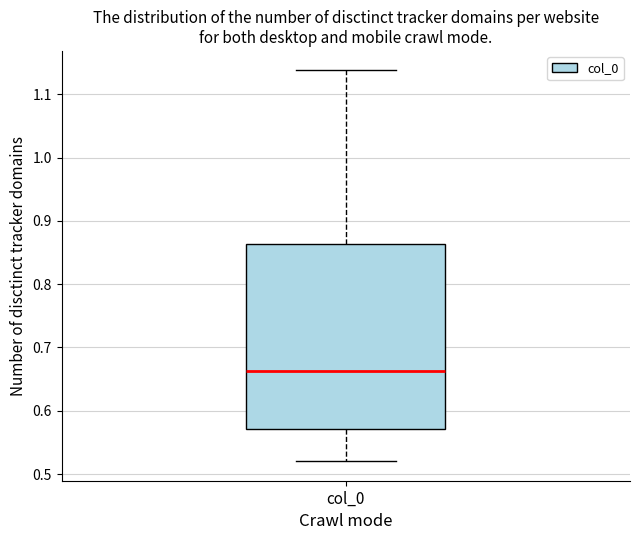

Read this box plot against the y-axis: the position of the median line, the range covered by the box, and the ends of both whiskers. The values are not printed on the chart, so give them approximately, as read against the axis.

median 0.66, box 0.57 to 0.86, whiskers 0.52 to 1.14